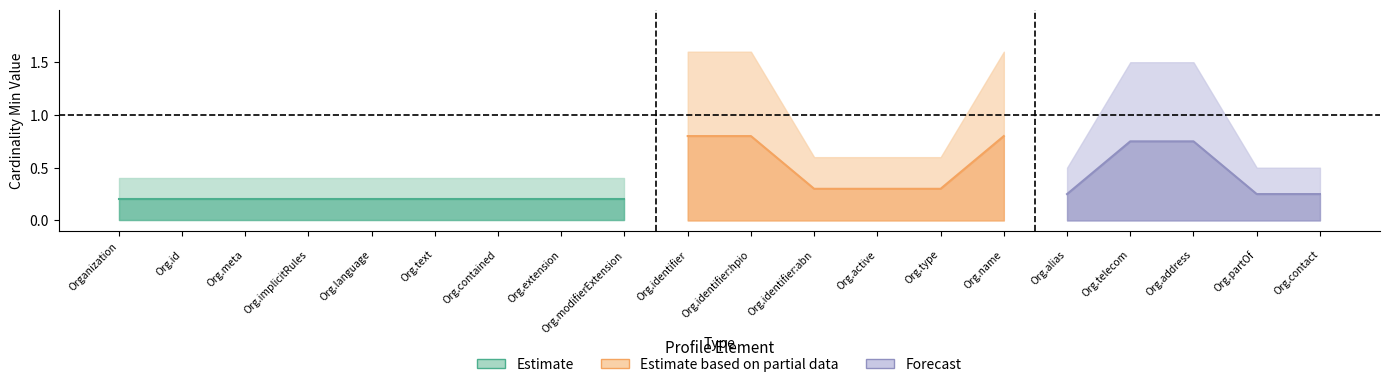

True or false: min_values and base_min_values intersect in this chart.

False